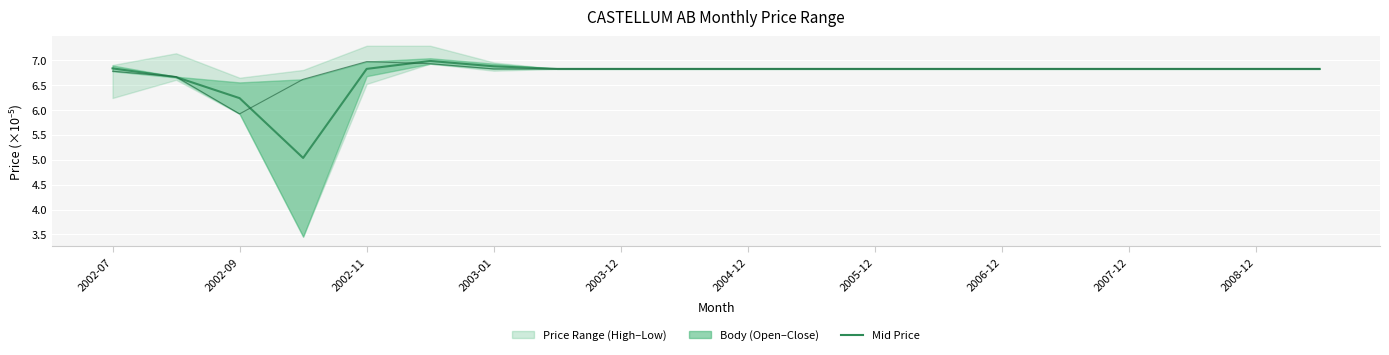

The Lowest Price series shows 6.8 at 2008-12. True or false?

True